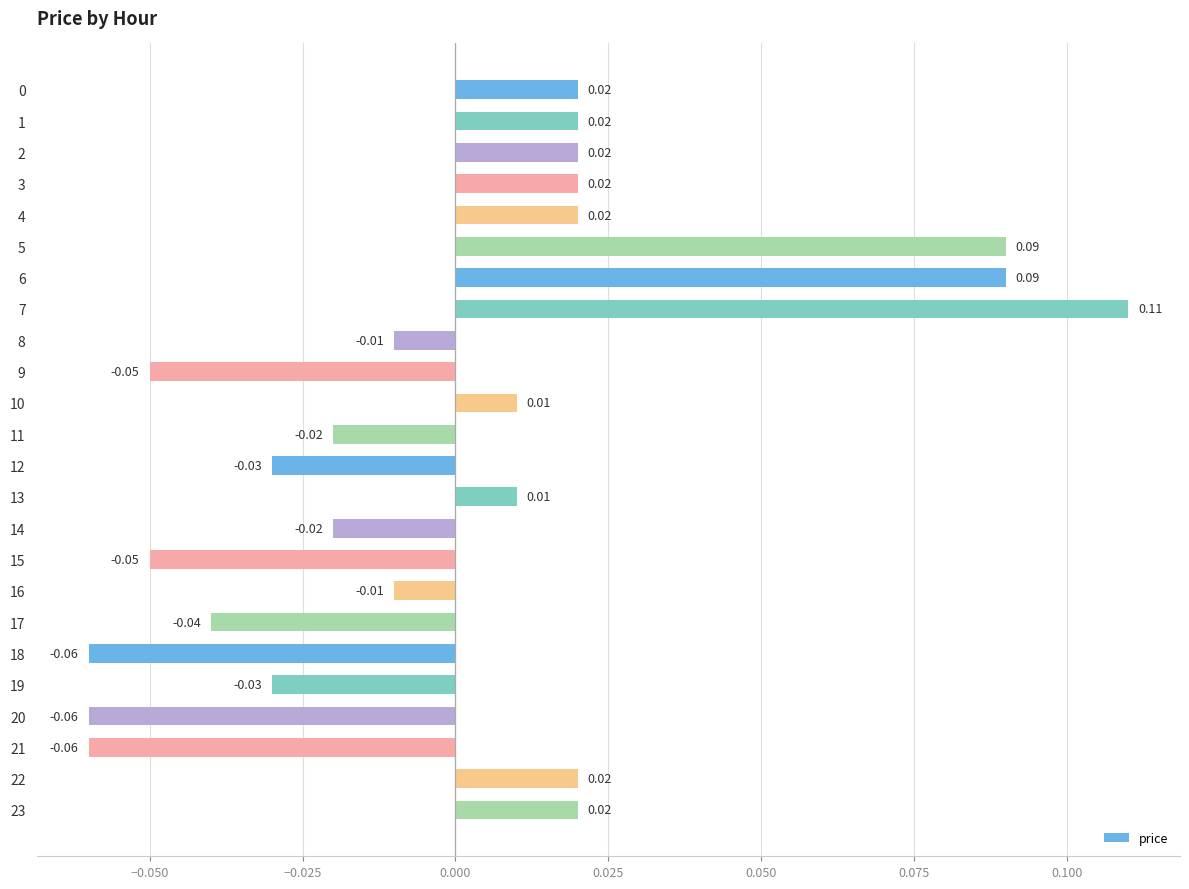

Between 10 and 14, which is larger?

10